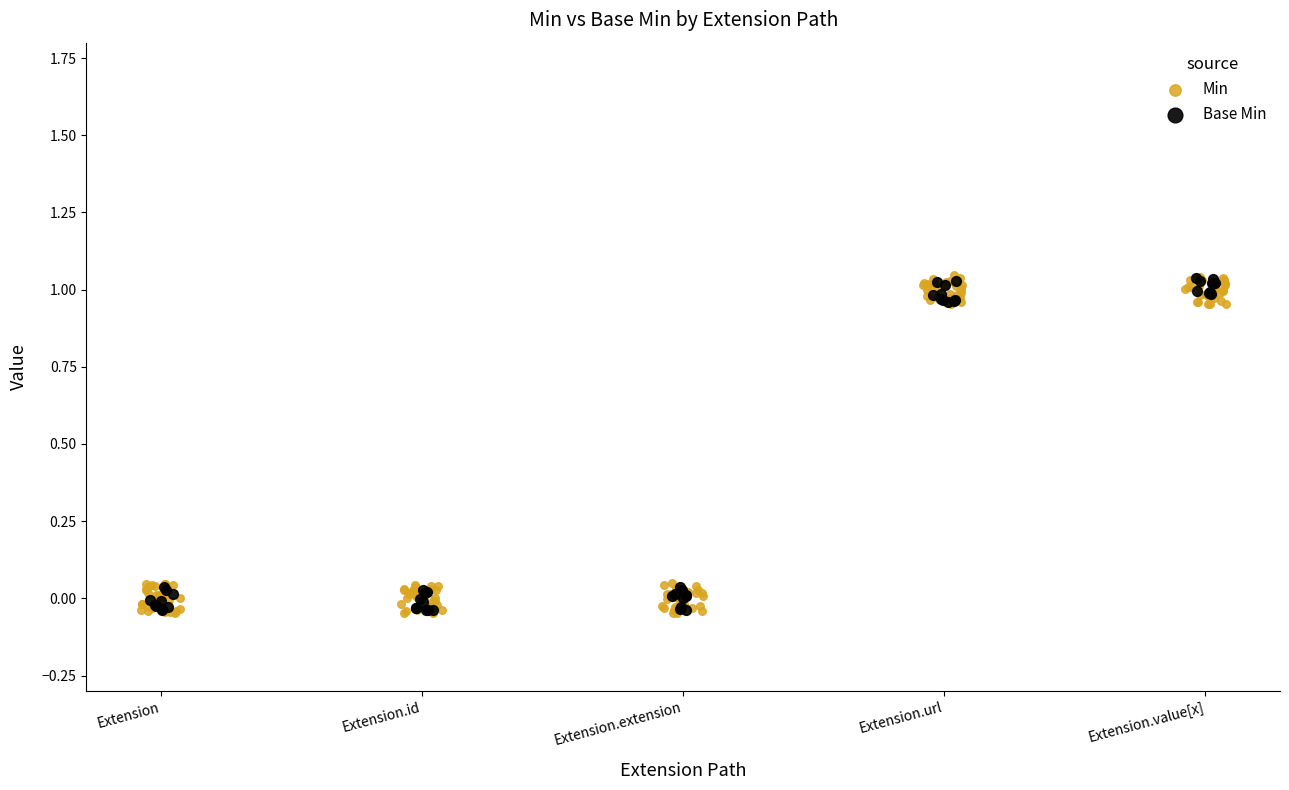

Which series reaches the minimum Y coordinate?

Min